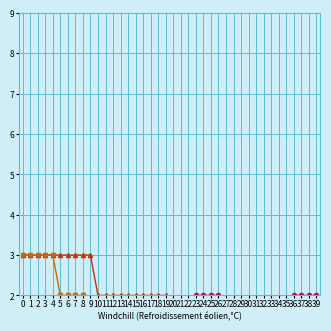

How many values in the BE series exceed 0?

9